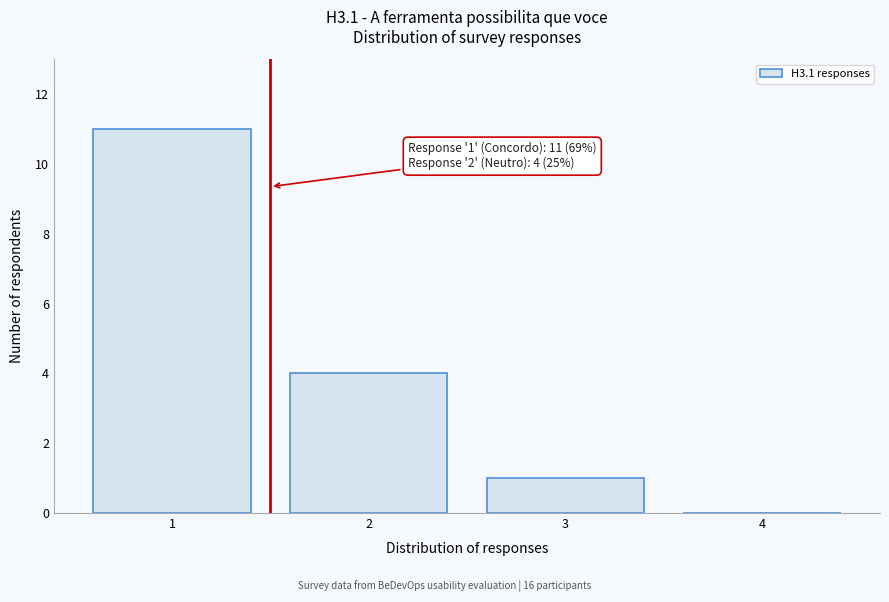

Reading left to right, list all the values displayed in this chart.

1=11	2=4	3=1	4=0